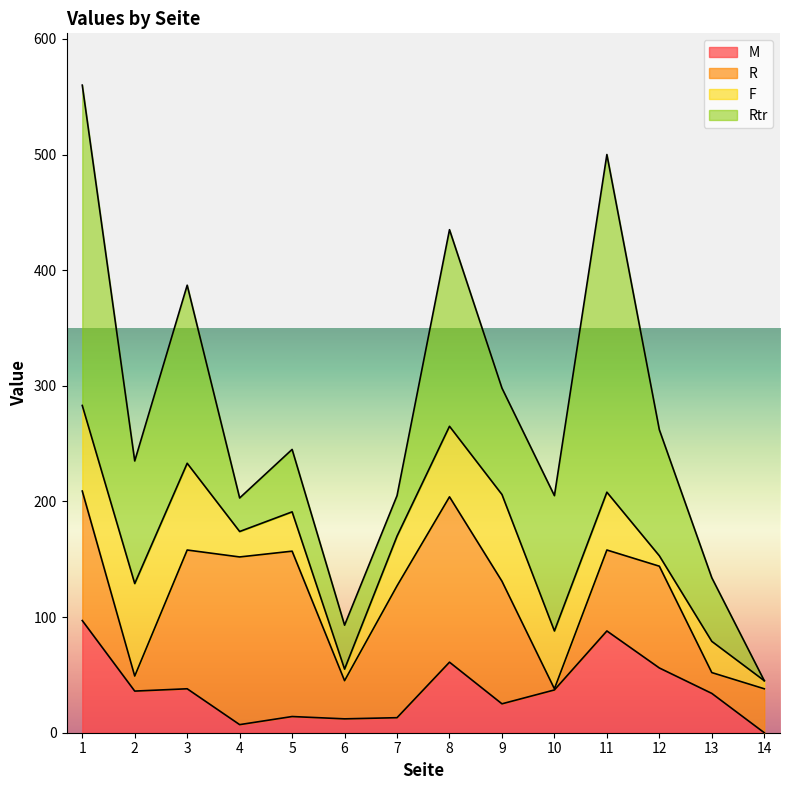

At which category is the sum across all series the highest?

1